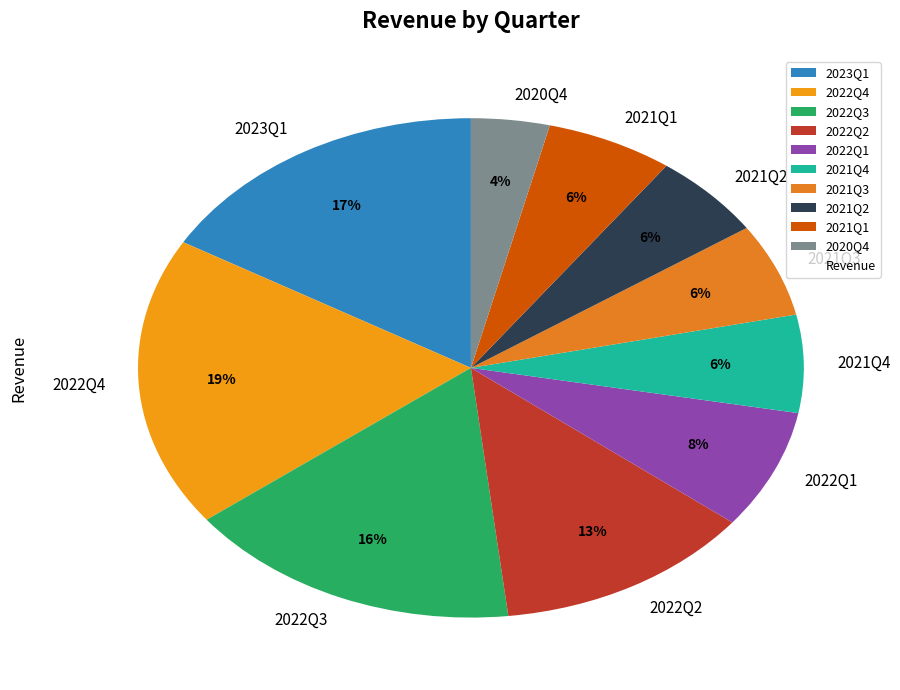

To the nearest percent, what is the combined percentage of 2022Q4 and 2021Q1?

25%